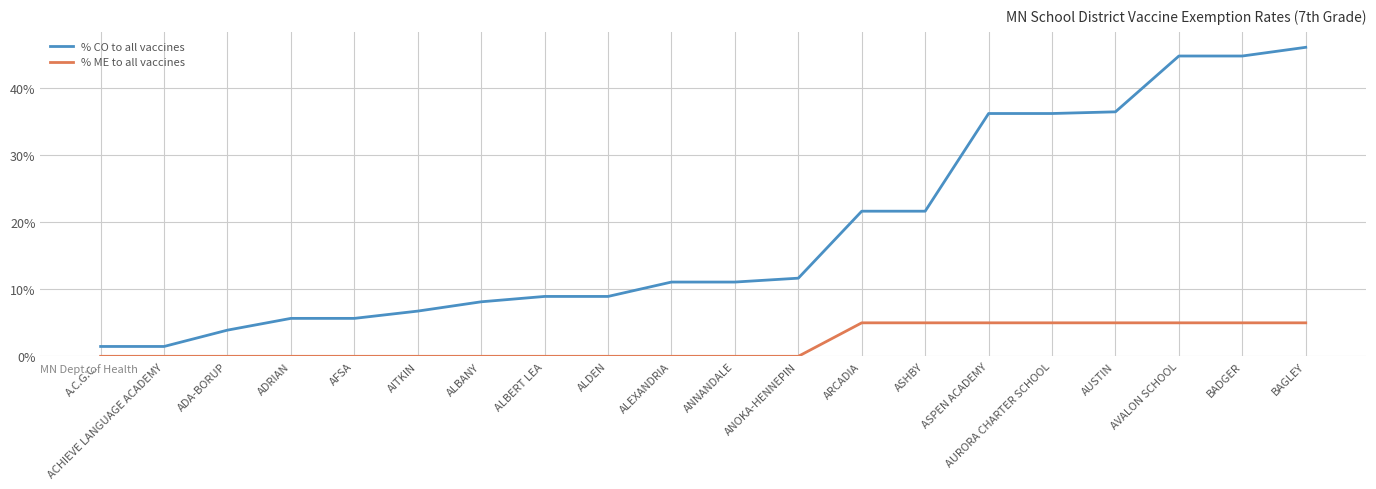

The % ME to all vaccines series shows -0.0 at ALEXANDRIA. True or false?

False